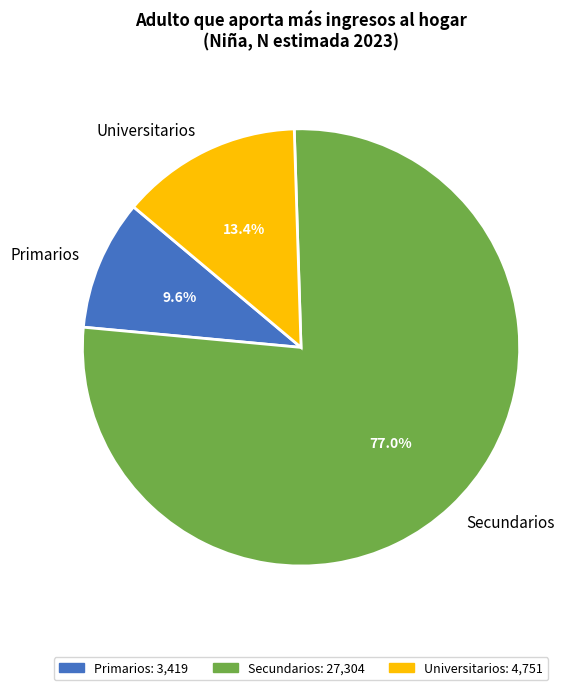

To the nearest percent, what is the average slice percentage?

33%